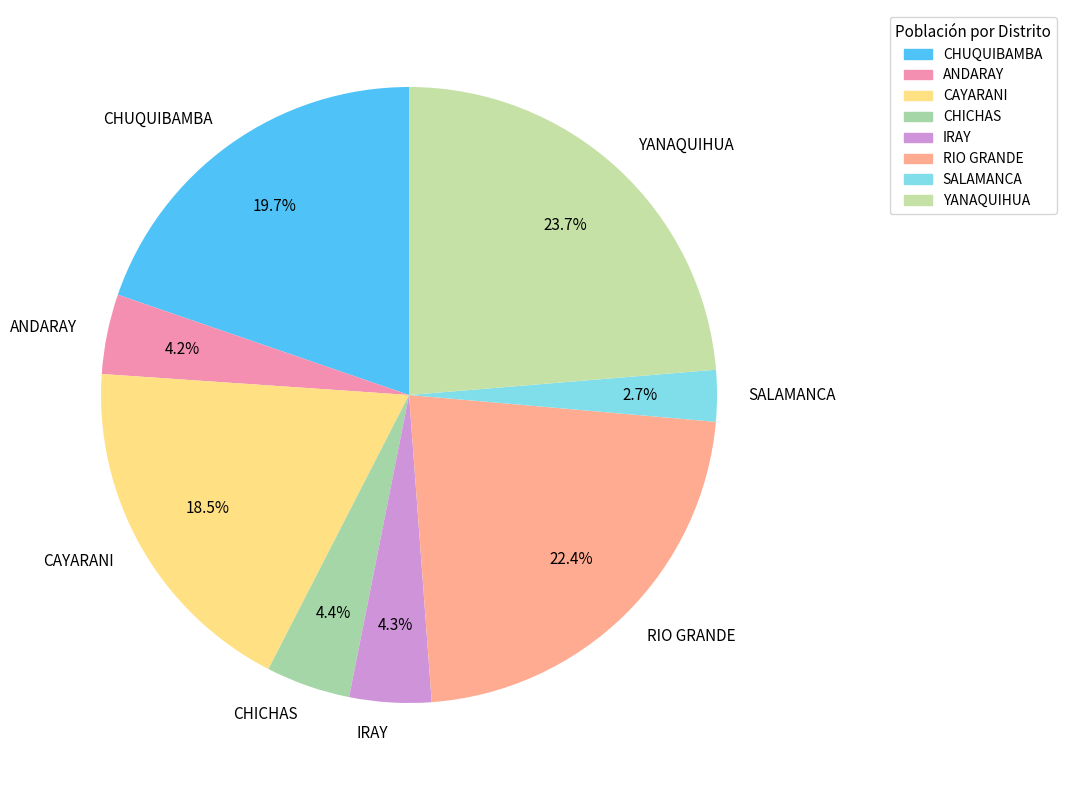

Which category has the smallest portion of the pie?

SALAMANCA